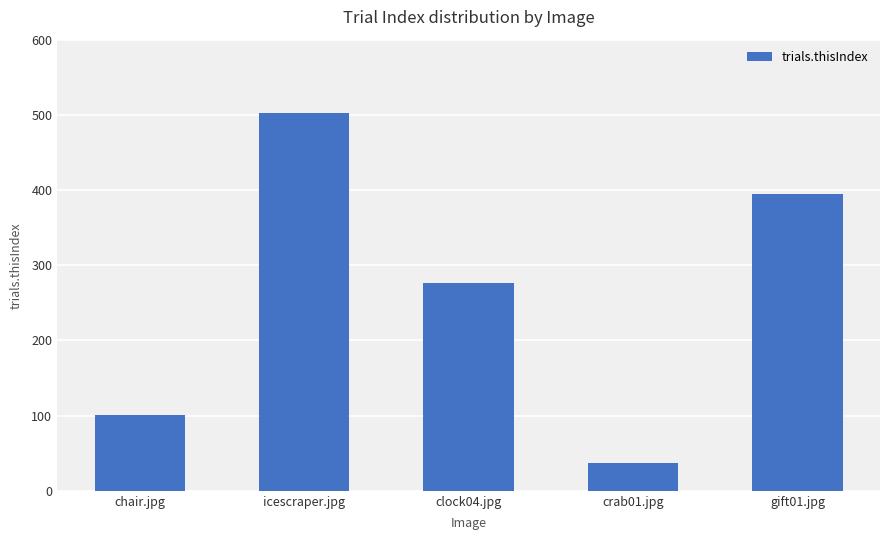

Are the bars horizontal?

No